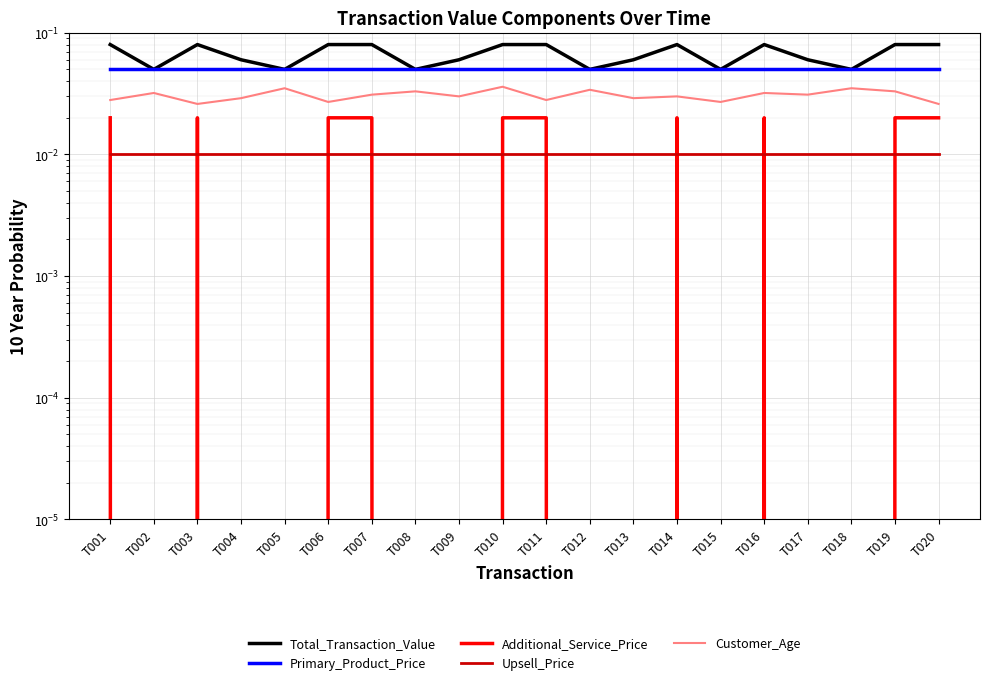

What is the value of the Primary_Product_Price point at the 12th from the left?

0.1